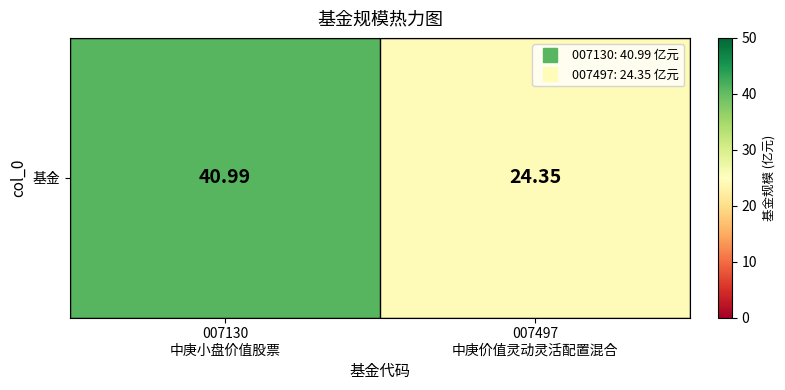

Where does the data first go above 40?

007130
中庚小盘价值股票